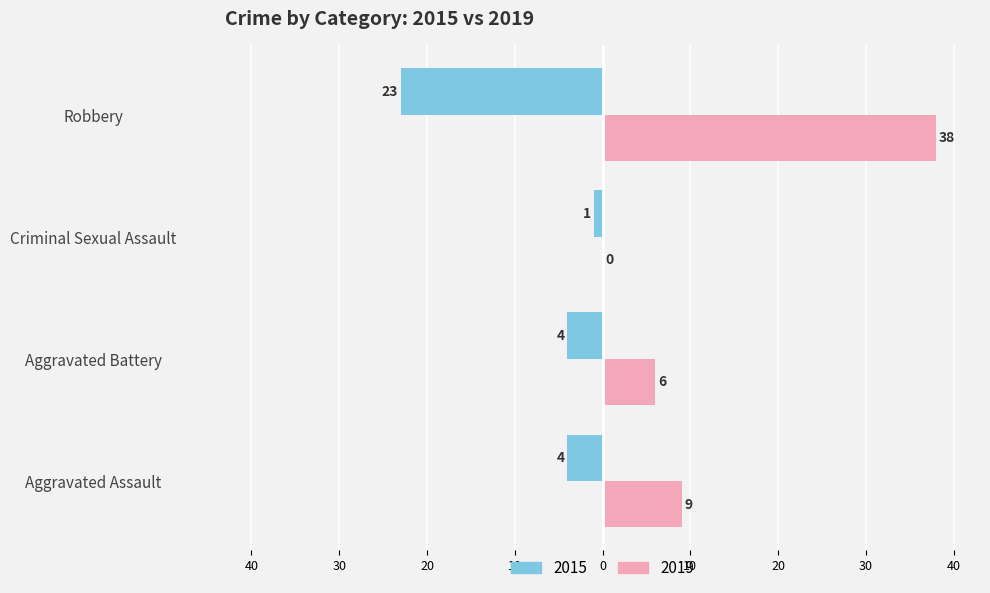

At how many categories does at least one series exceed -1?

4